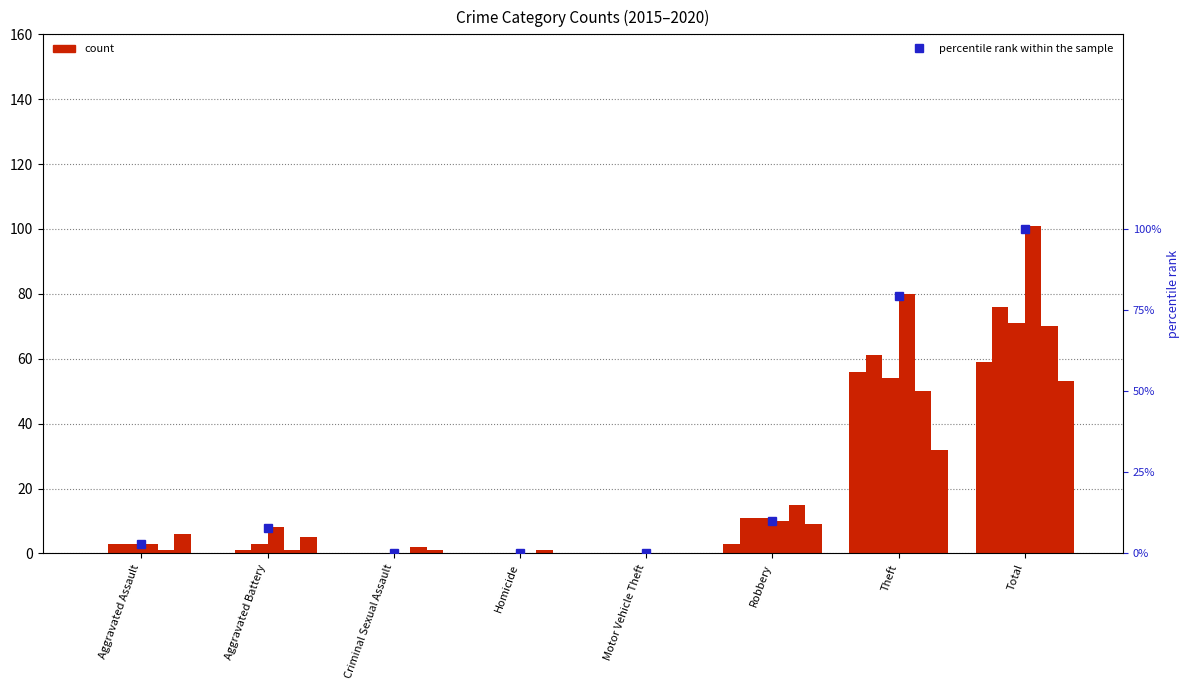

At which label is the value closest to 50?

Theft